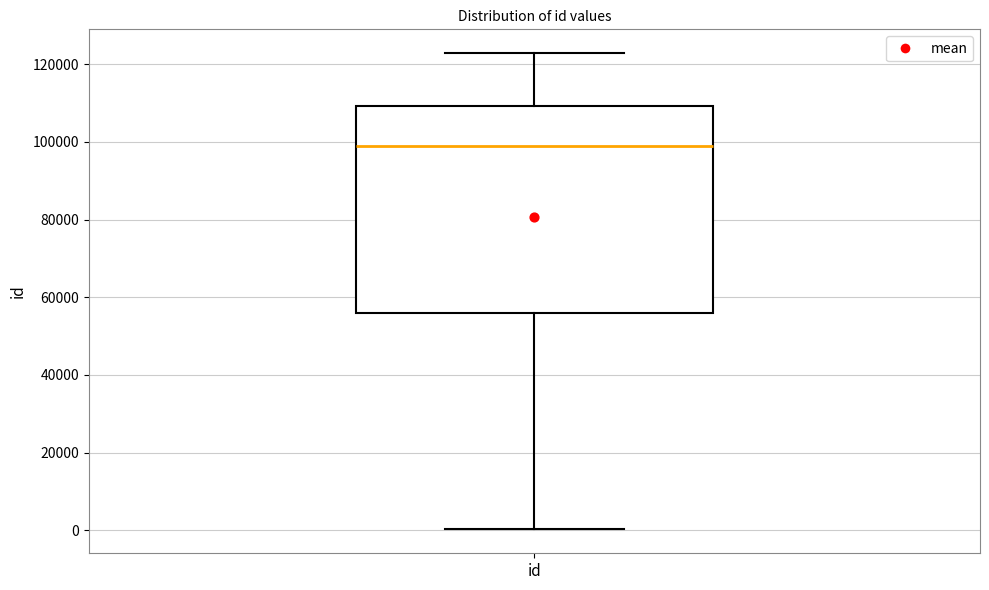

Transcribe this box plot: give where the median line is, the range the box spans, and where the two whiskers end, as read against the y-axis. The values are not printed on the chart, so give them approximately, as read against the axis.

median 98000, box 56000 to 110000, whiskers 0 to 122000